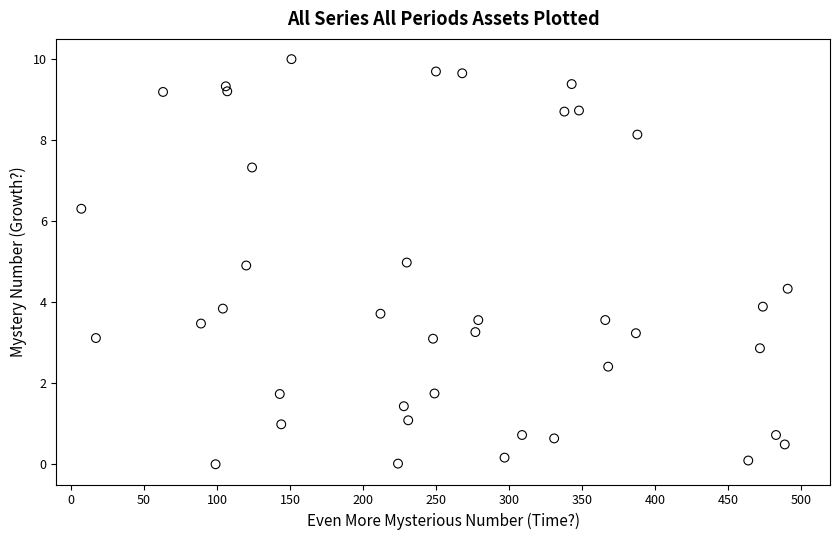

What is the range of Y values (max minus min)?

10.0